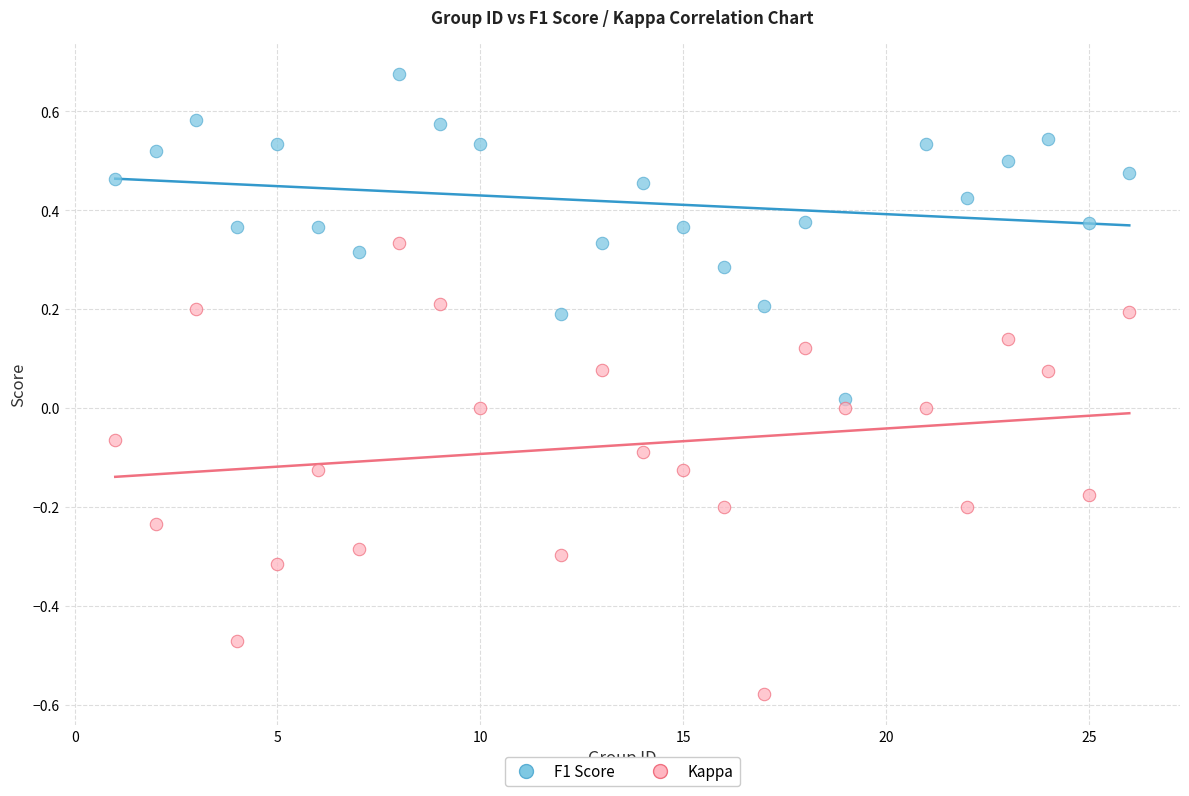

What are all the series names shown in the legend?

F1 Score, Kappa